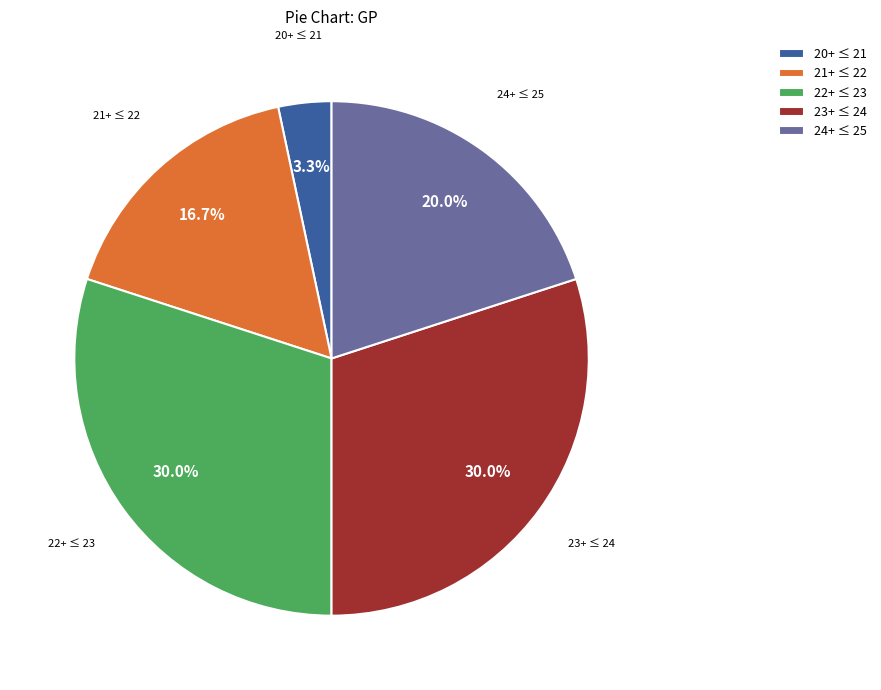

Approximately how many times larger is the value at 23+ ≤ 24 compared to 24+ ≤ 25?

1.5